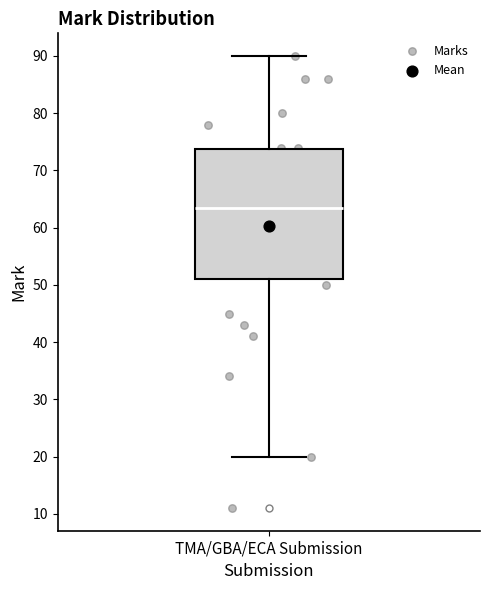

Transcribe this box plot: give where the median line is, the range the box spans, and where the two whiskers end, as read against the y-axis. The values are not printed on the chart, so give them approximately, as read against the axis.

median 64, box 51 to 74, whiskers 20 to 90